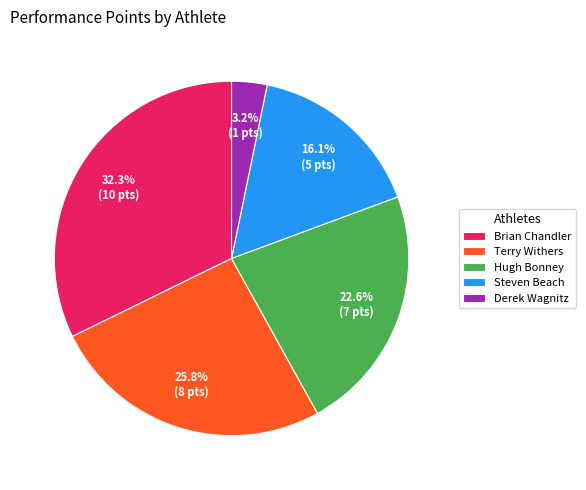

Which slice is the smallest?

Derek Wagnitz